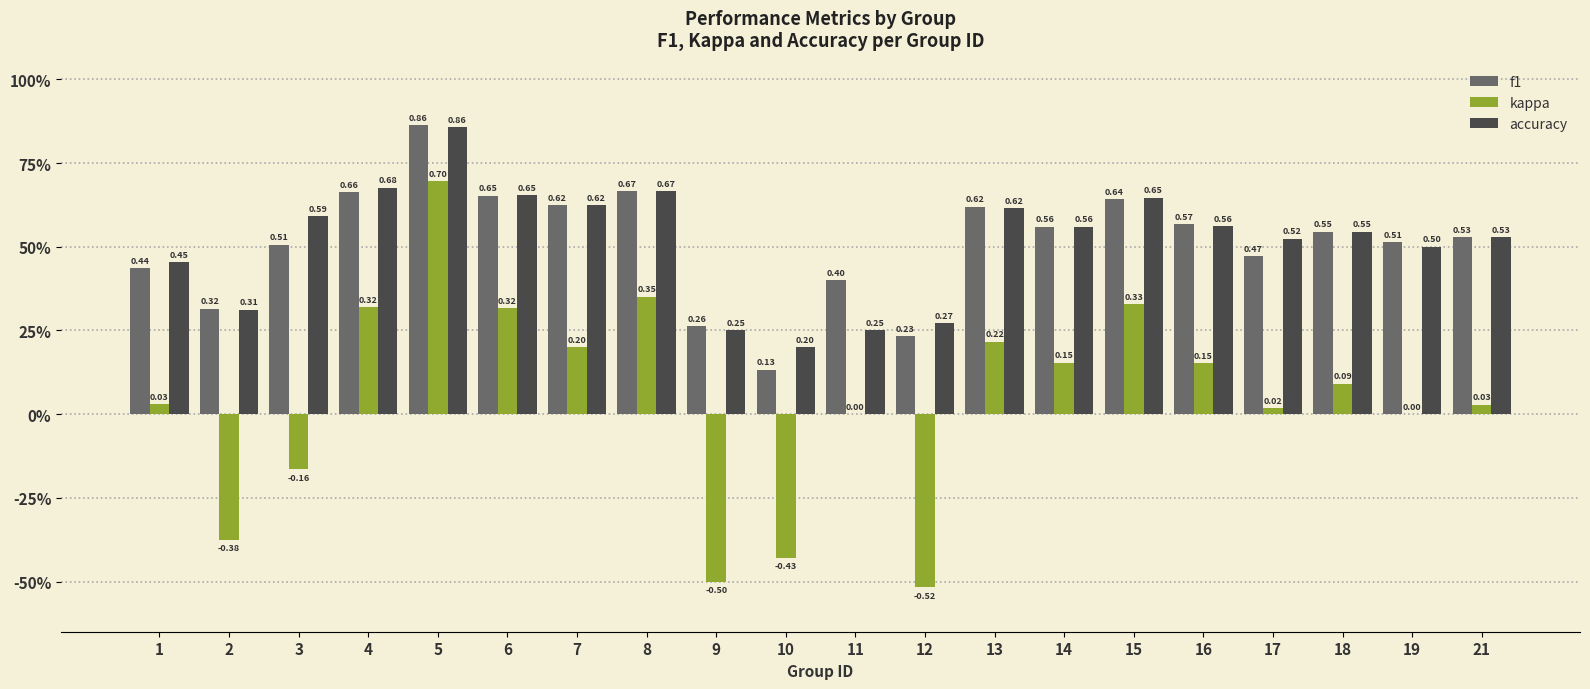

Reading left to right, transcribe all the data shown in this chart.

f1: 0.4	0.3	0.5	0.7	0.9	0.7	0.6	0.7	0.3	0.1	0.4	0.2	0.6	0.6	0.6	0.6	0.5	0.5	0.5	0.5
kappa: 0.0	-0.4	-0.2	0.3	0.7	0.3	0.2	0.4	-0.5	-0.4	0.0	-0.5	0.2	0.2	0.3	0.2	0.0	0.1	0.0	0.0
accuracy: 0.5	0.3	0.6	0.7	0.9	0.7	0.6	0.7	0.2	0.2	0.2	0.3	0.6	0.6	0.6	0.6	0.5	0.5	0.5	0.5